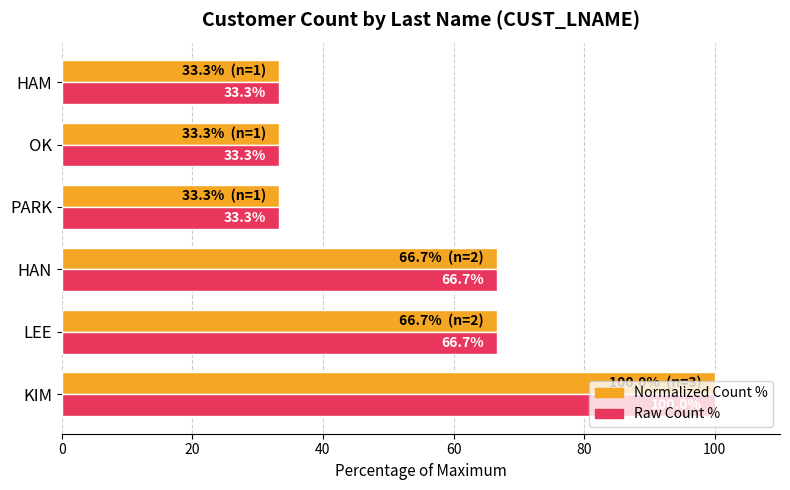

Count the number of data series in this chart.

2